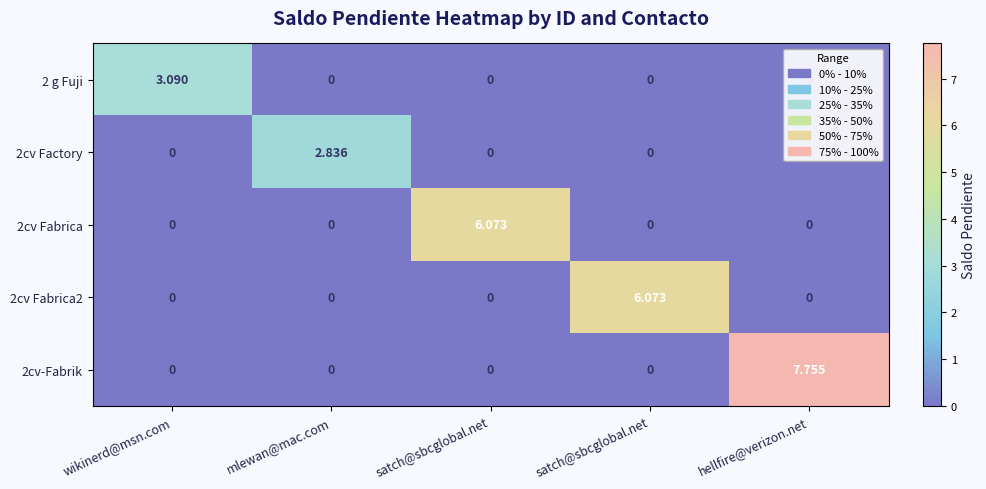

Reading left to right, transcribe all the data shown in this chart.

2 g Fuji: wikinerd@msn.com=3.1	mlewan@mac.com=0.0	satch@sbcglobal.net=0.0	satch@sbcglobal.net=0.0	hellfire@verizon.net=0.0
2cv Factory: wikinerd@msn.com=0.0	mlewan@mac.com=2.8	satch@sbcglobal.net=0.0	satch@sbcglobal.net=0.0	hellfire@verizon.net=0.0
2cv Fabrica: wikinerd@msn.com=0.0	mlewan@mac.com=0.0	satch@sbcglobal.net=6.1	satch@sbcglobal.net=0.0	hellfire@verizon.net=0.0
2cv Fabrica2: wikinerd@msn.com=0.0	mlewan@mac.com=0.0	satch@sbcglobal.net=0.0	satch@sbcglobal.net=6.1	hellfire@verizon.net=0.0
2cv-Fabrik: wikinerd@msn.com=0.0	mlewan@mac.com=0.0	satch@sbcglobal.net=0.0	satch@sbcglobal.net=0.0	hellfire@verizon.net=7.8